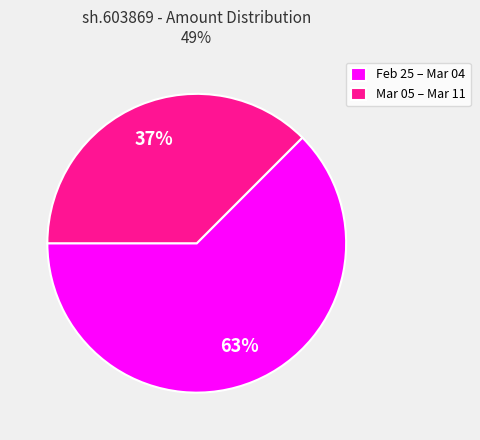

To the nearest percent, what percentage of the pie is Feb 25 – Mar 04?

63%